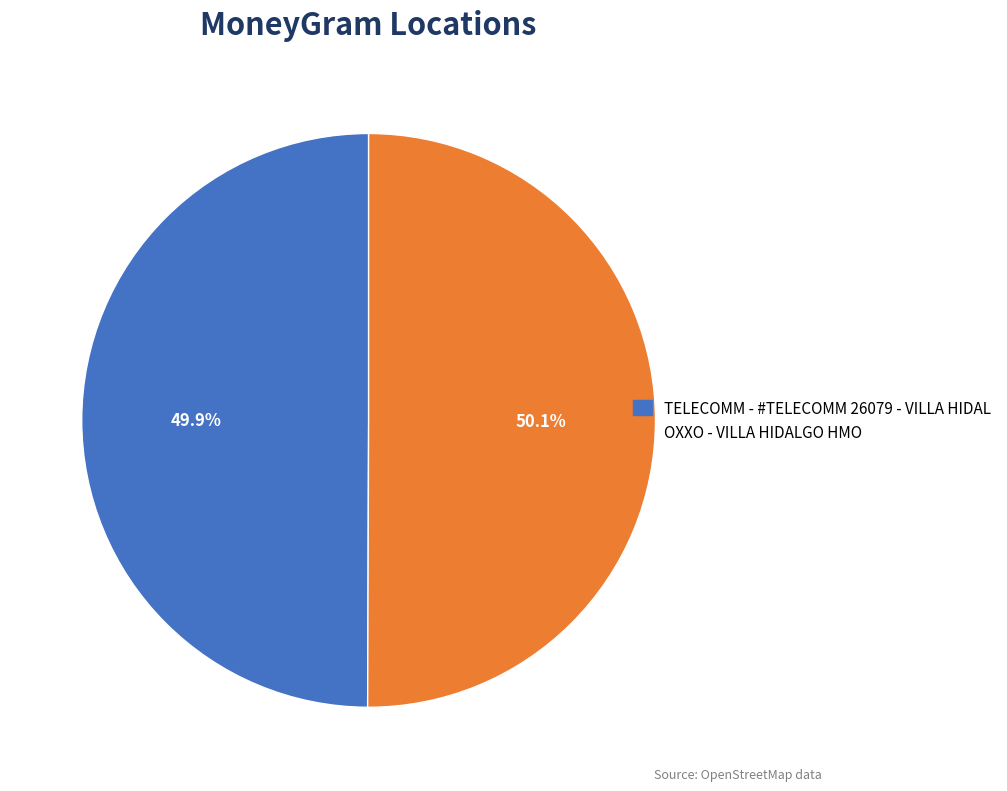

What is the total percentage of OXXO - VILLA HIDALGO HMO and TELECOMM - #TELECOMM 26079 - VILLA HIDAL?

100.0%